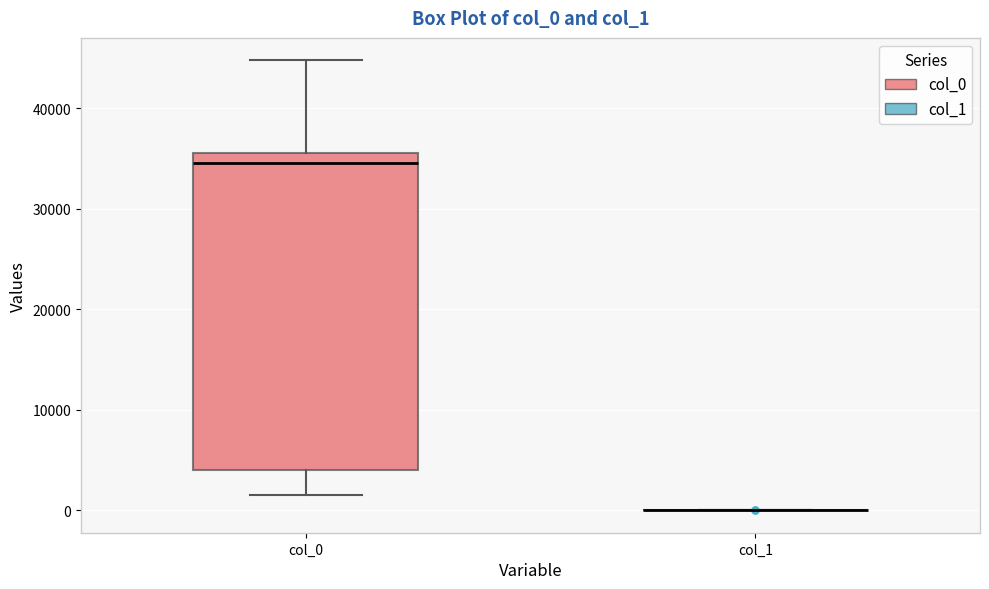

Reading left to right, read every box against the y-axis: the position of its median line, the range the box covers, and the ends of its whiskers. The values are not printed on the chart, so give them approximately, as read against the axis.

col_0: median 35000, box 4000 to 36000, whiskers 2000 to 45000
col_1: box collapsed to a line at 0, whiskers 0 to 0